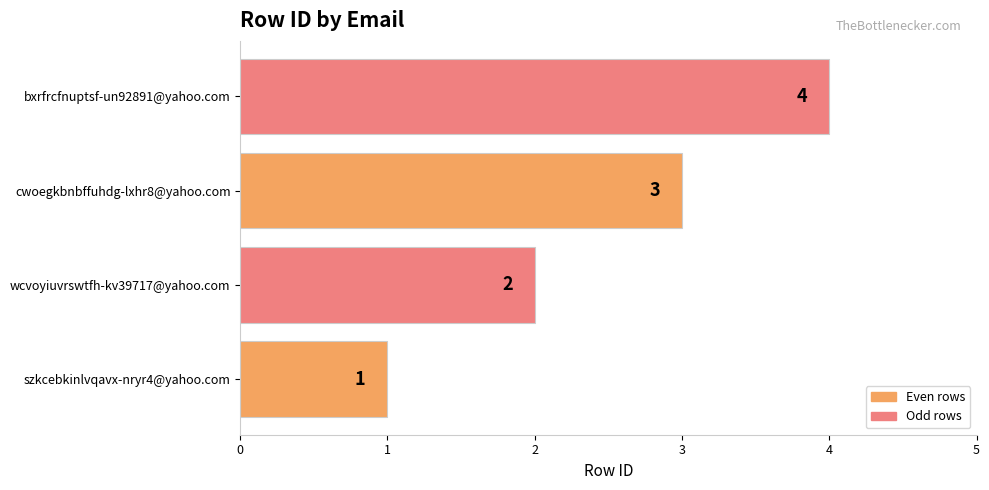

What is the greatest value displayed?

4